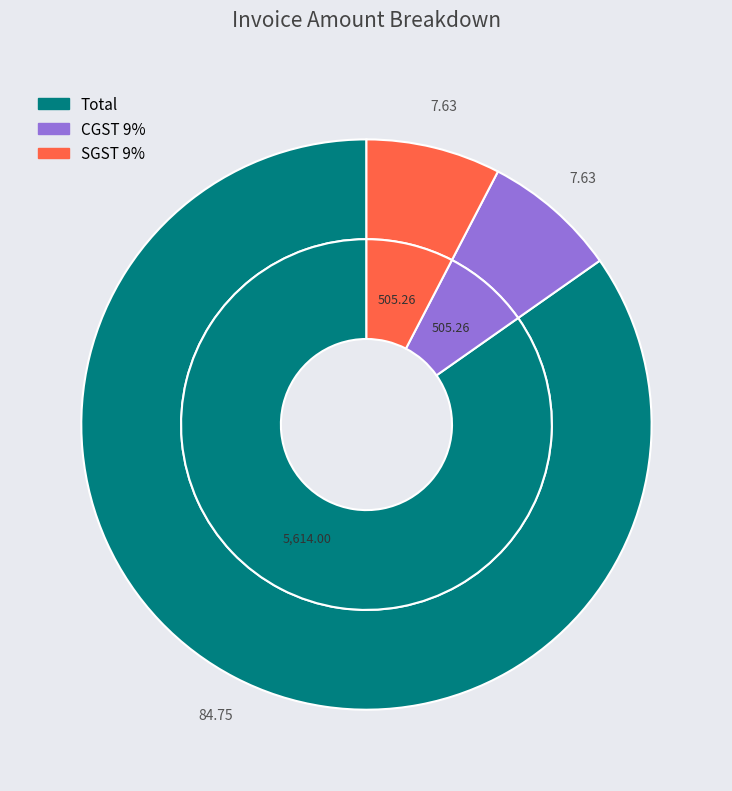

Rank the categories by value from highest to lowest.

Total, CGST 9%, SGST 9%